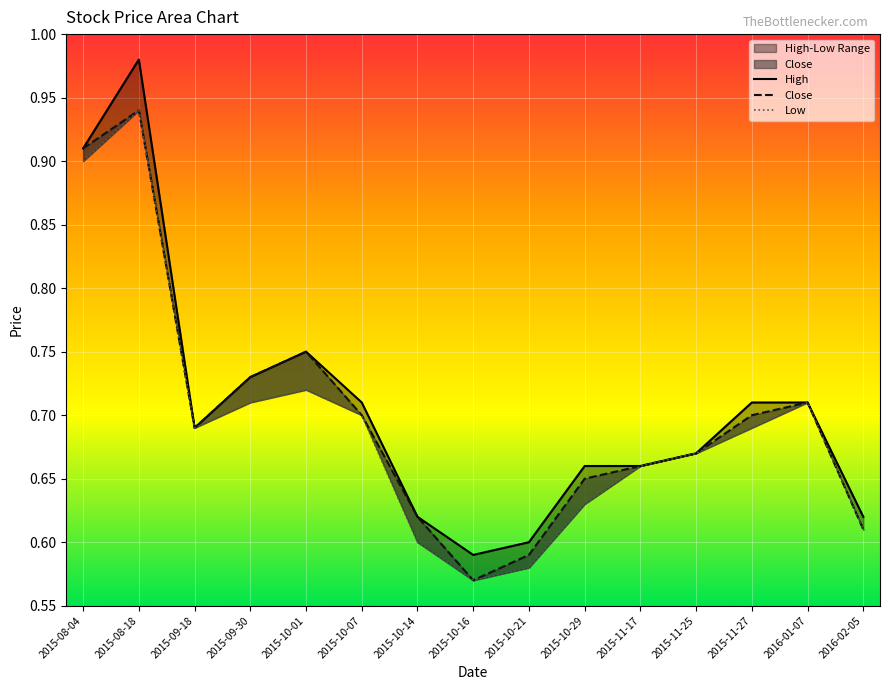

Where is the first local maximum for Close?

2015-08-18